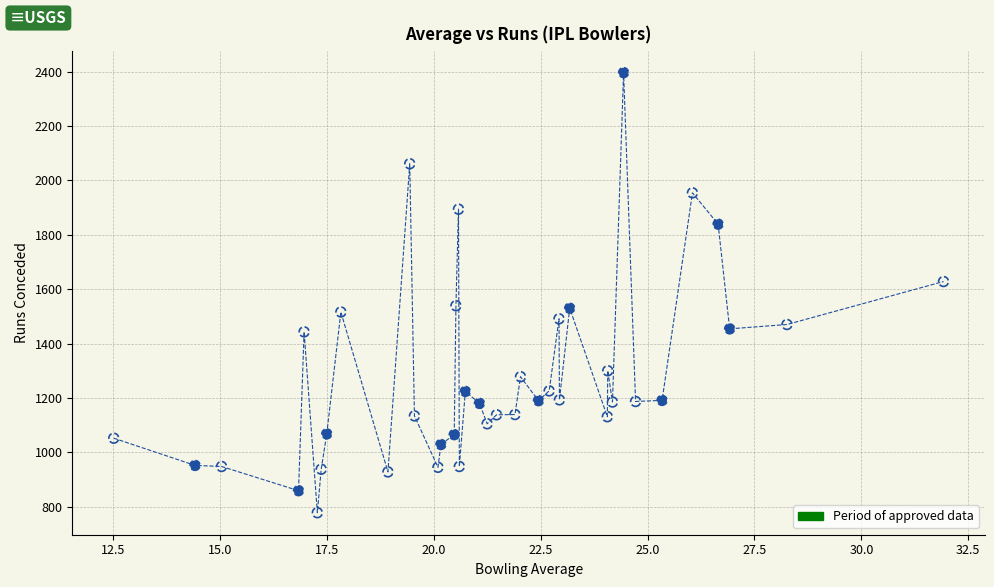

What is the range of Y values (max minus min)?

1618